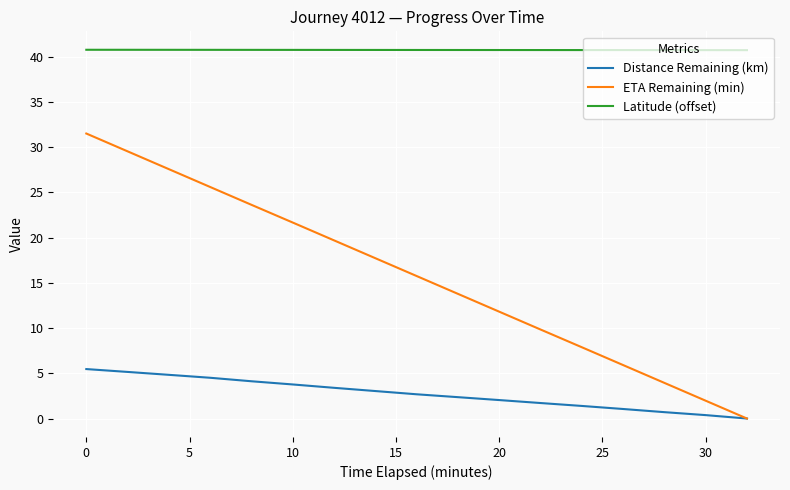

Which series has the largest range (max minus min)?

ETA Remaining (min)